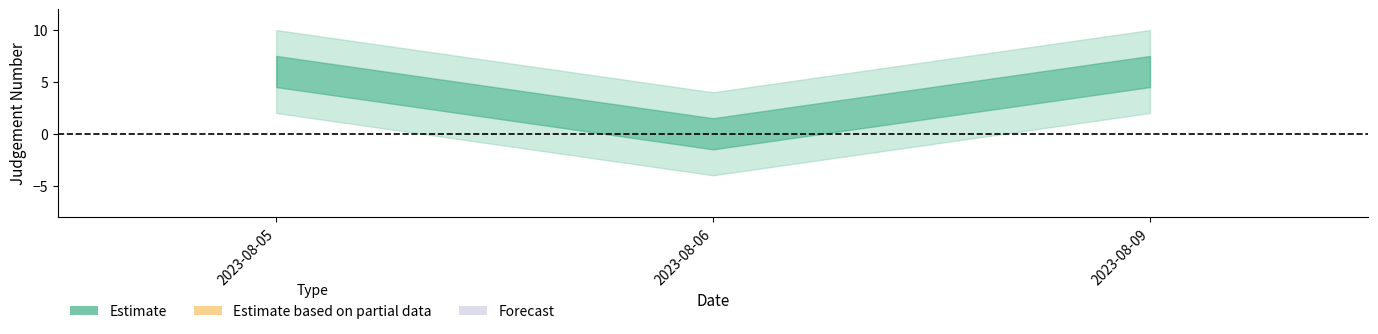

Count the number of data series in this chart.

1